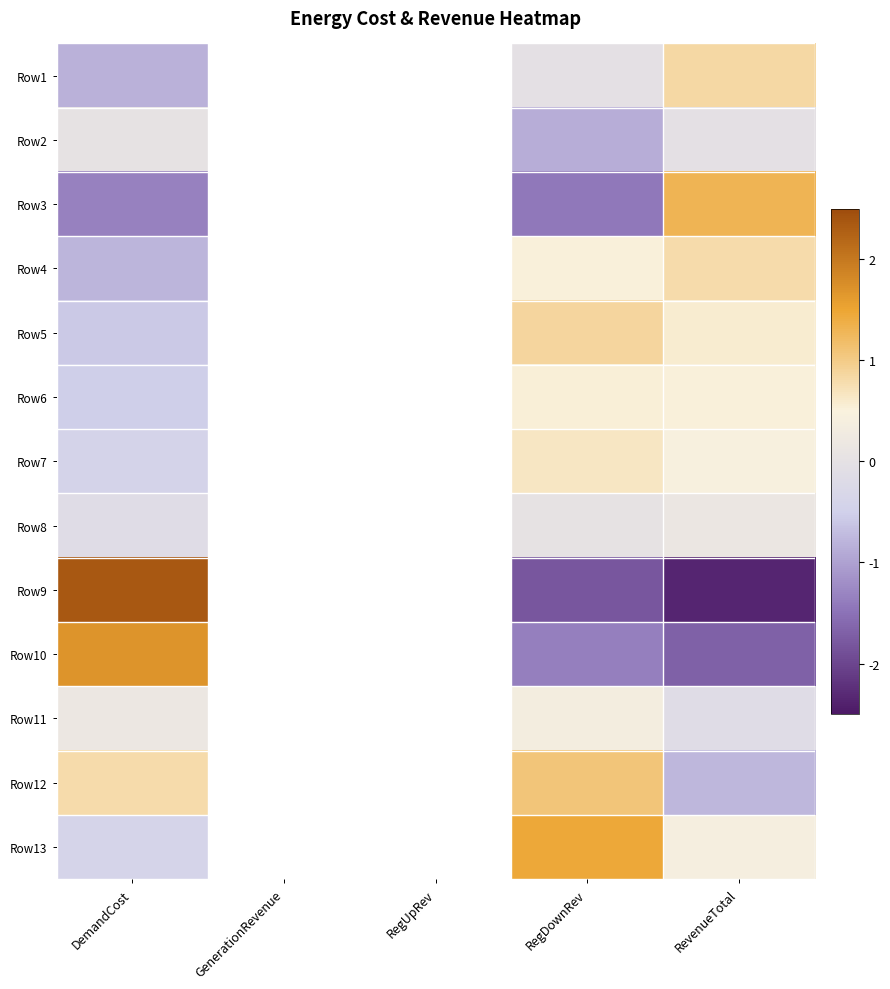

Which has a higher value, RegDownRev or RegUpRev?

RegUpRev